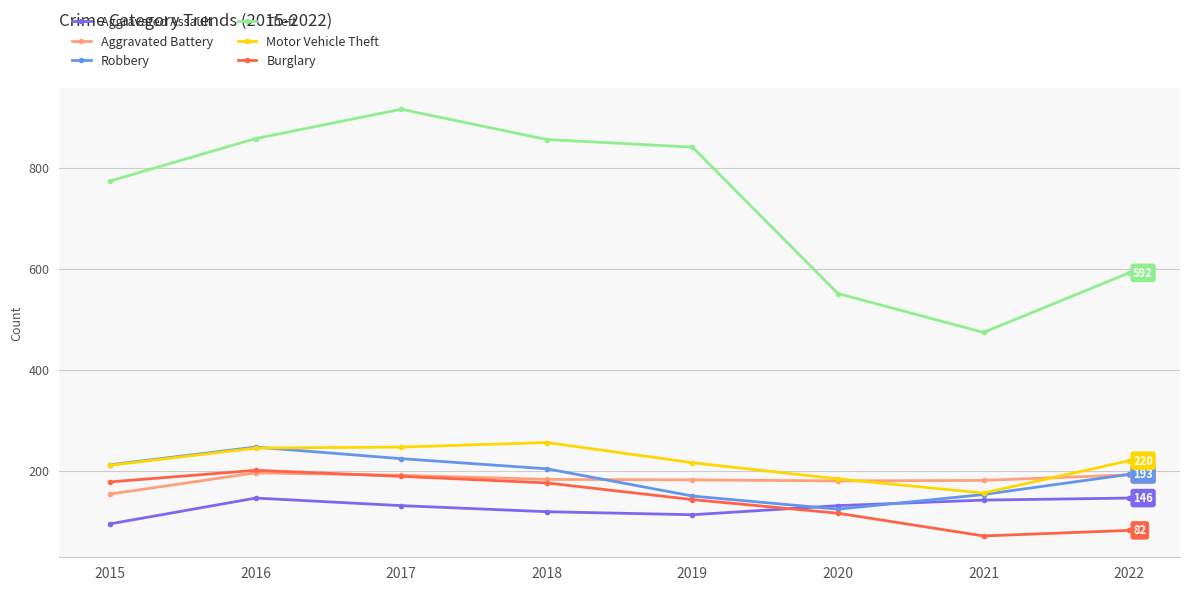

Where is the first local maximum for Theft?

2017